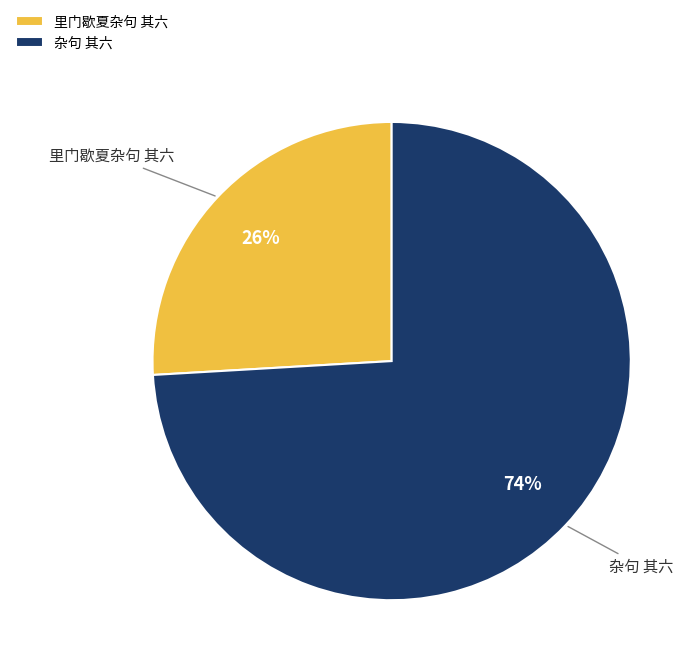

What is the smallest slice in the pie chart?

里门歇夏杂句 其六